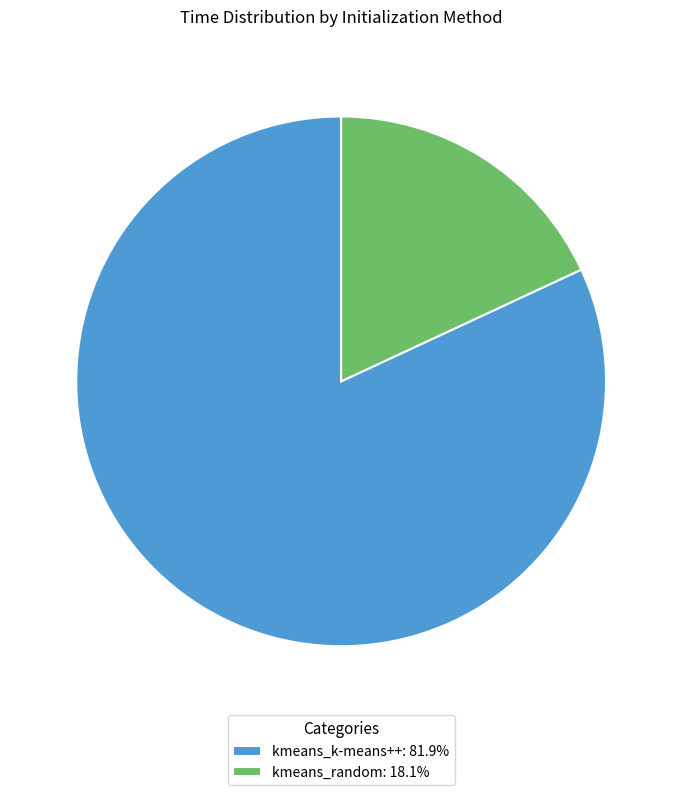

What is the smallest slice in the pie chart?

kmeans_random